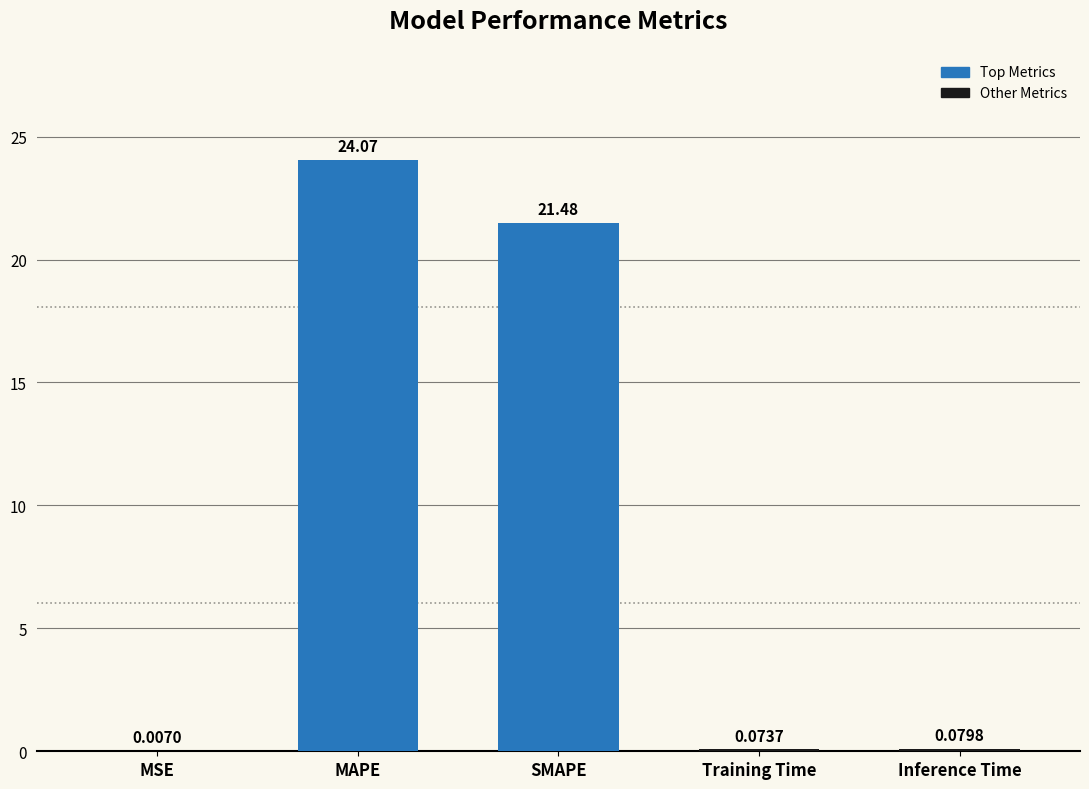

Is it true that the value at MAPE is 24.1?

True